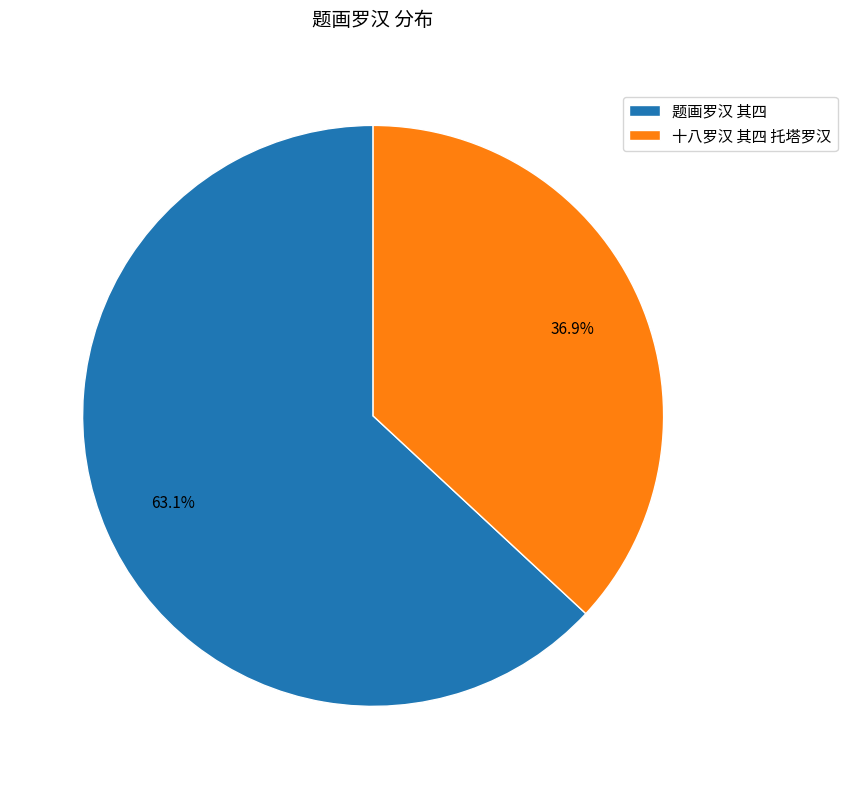

Rank the categories by value from lowest to highest.

十八罗汉 其四 托塔罗汉, 题画罗汉 其四